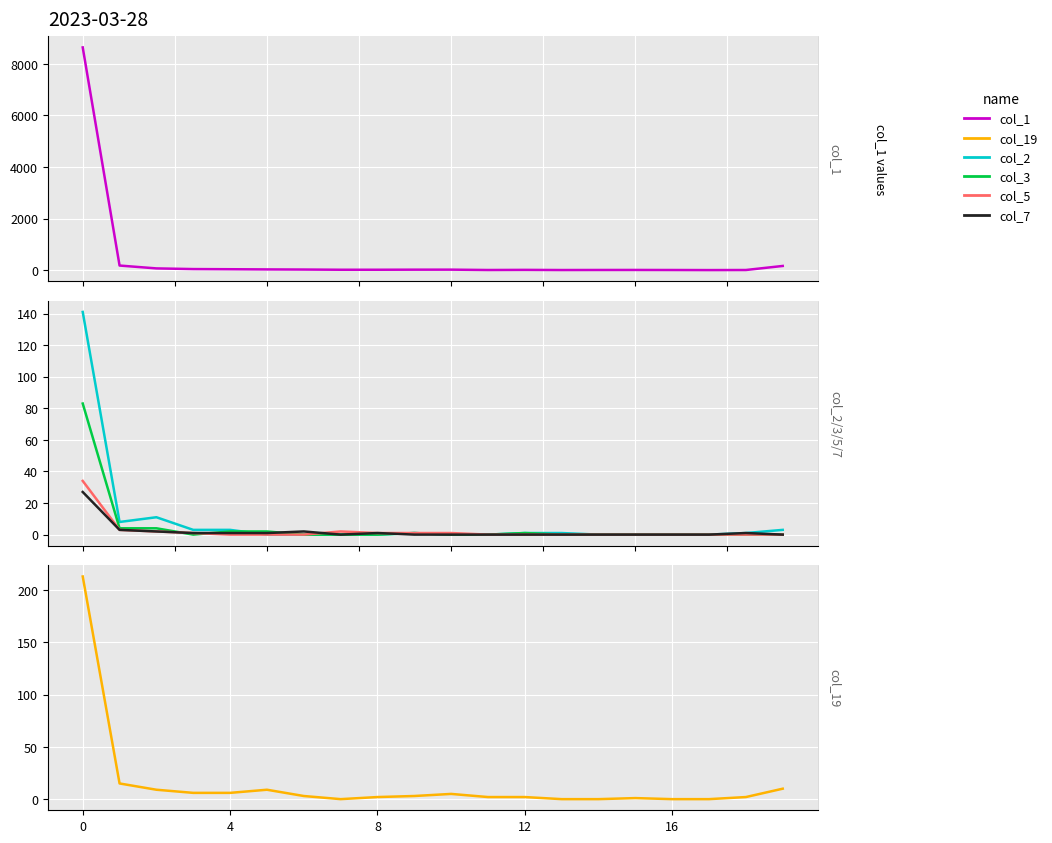

What is the difference between the maximum and minimum values in the col_2 series?

141